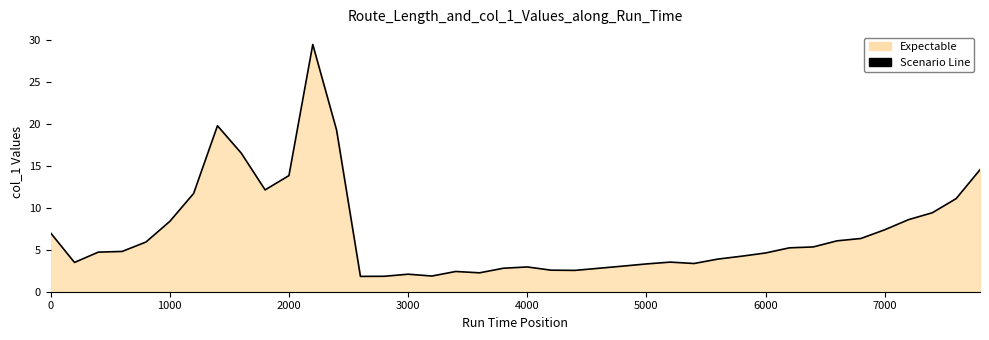

Count the number of data series in this chart.

1